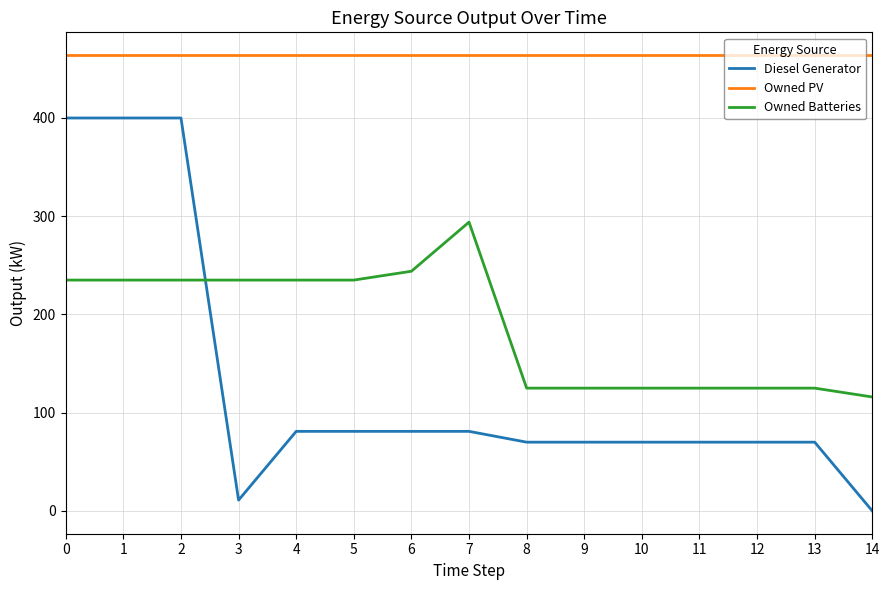

What are all the series names shown in the legend?

Diesel Generator, Owned PV, Owned Batteries